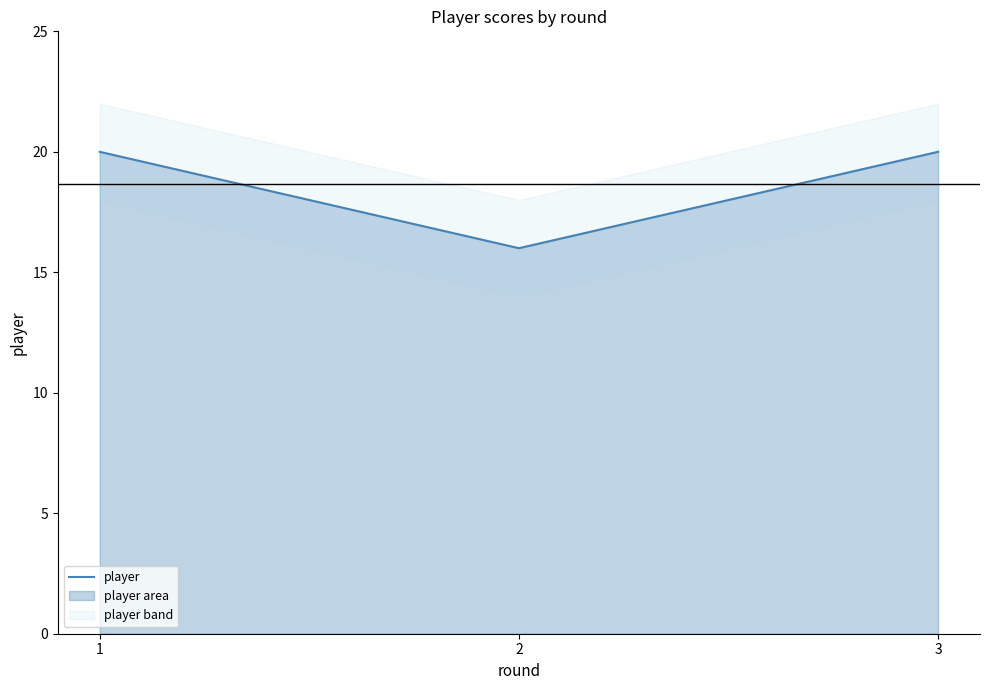

The value at 3 is 32. True or false?

False